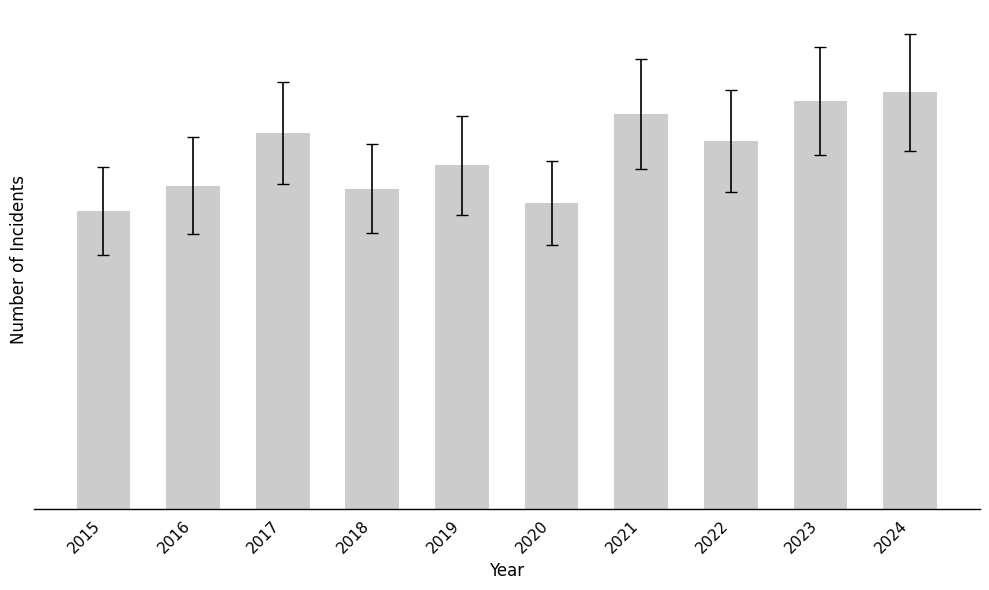

What is the difference between the values at 2020 and 2016?

23